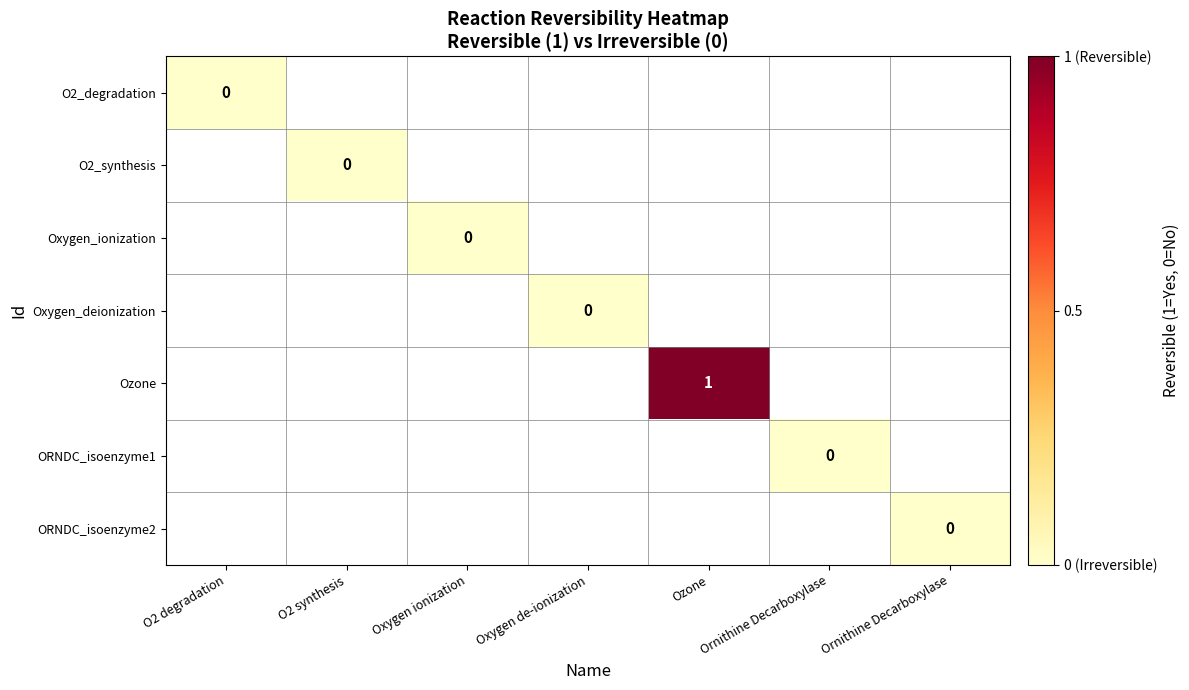

What is the greatest value displayed?

1.0